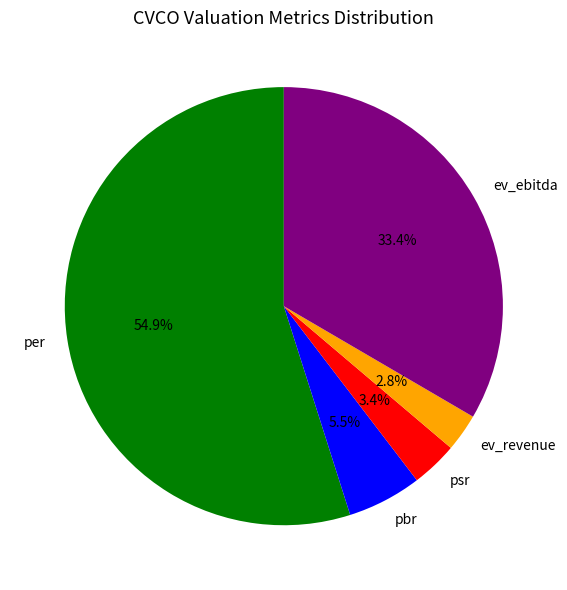

How many segments does this pie chart have?

5